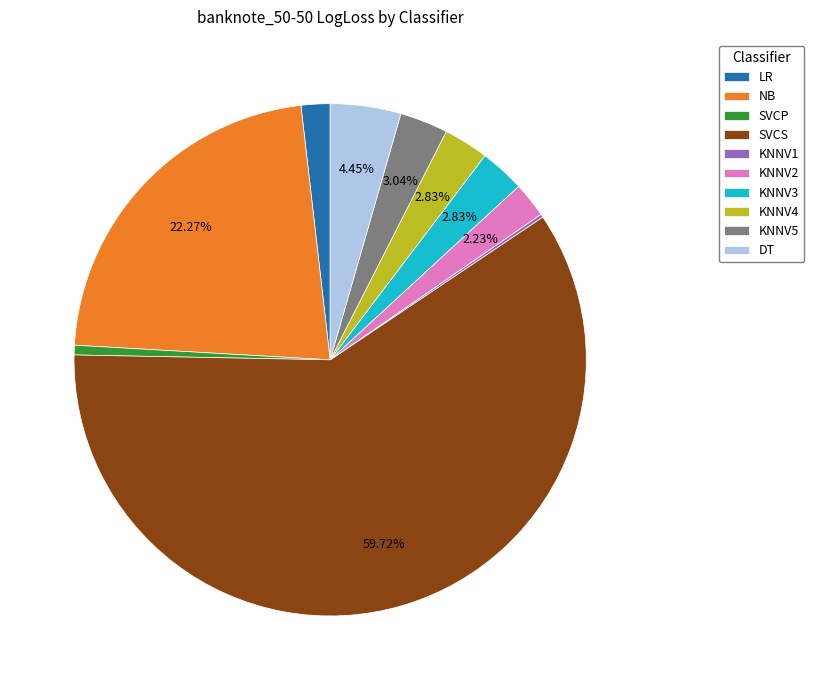

Is the sum of NB and LR greater than half?

No